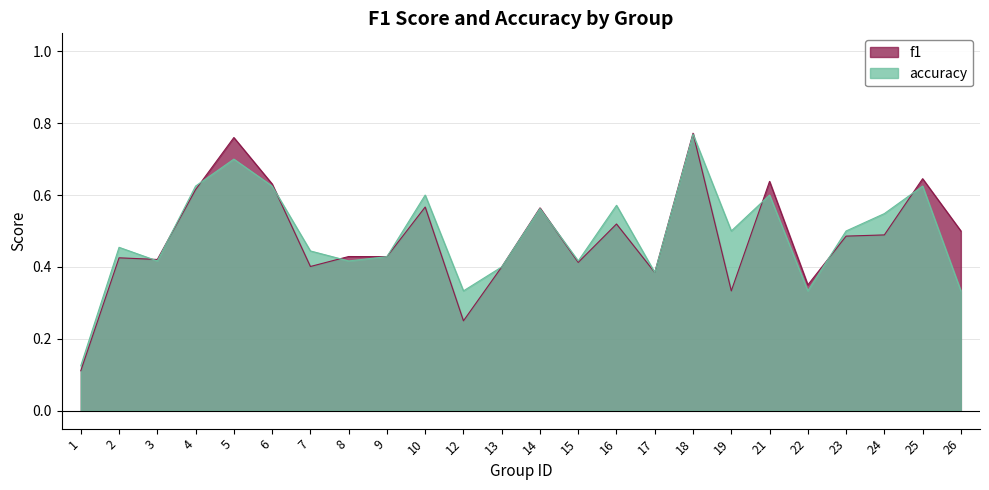

What is the average value of the accuracy series?

0.5